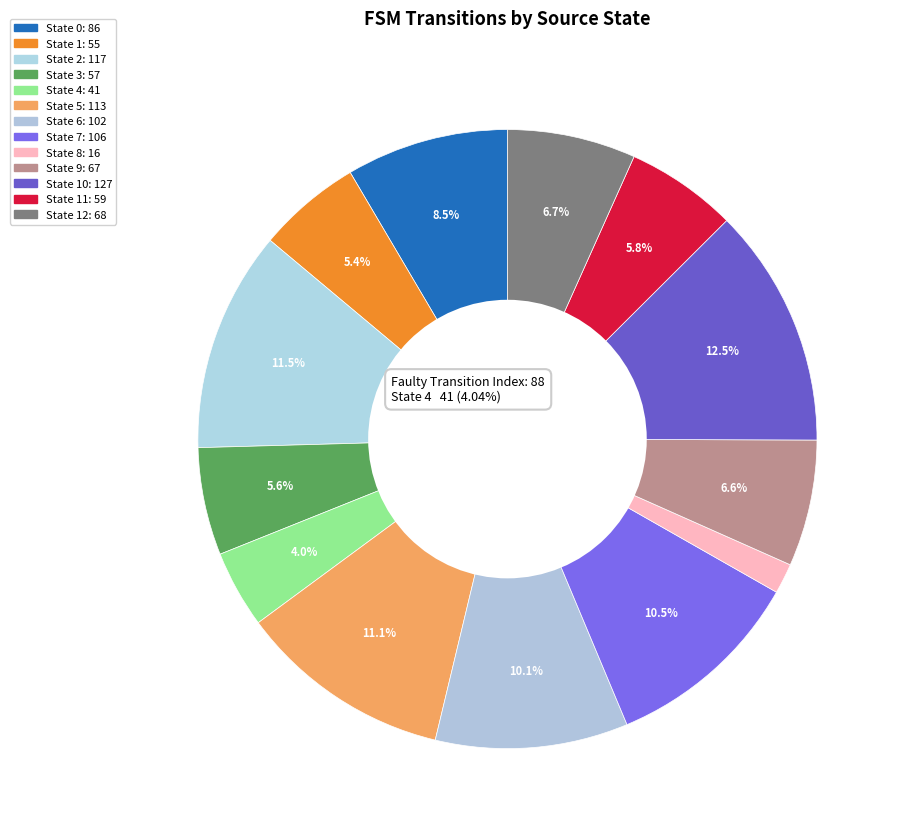

Does any single category account for the majority?

No